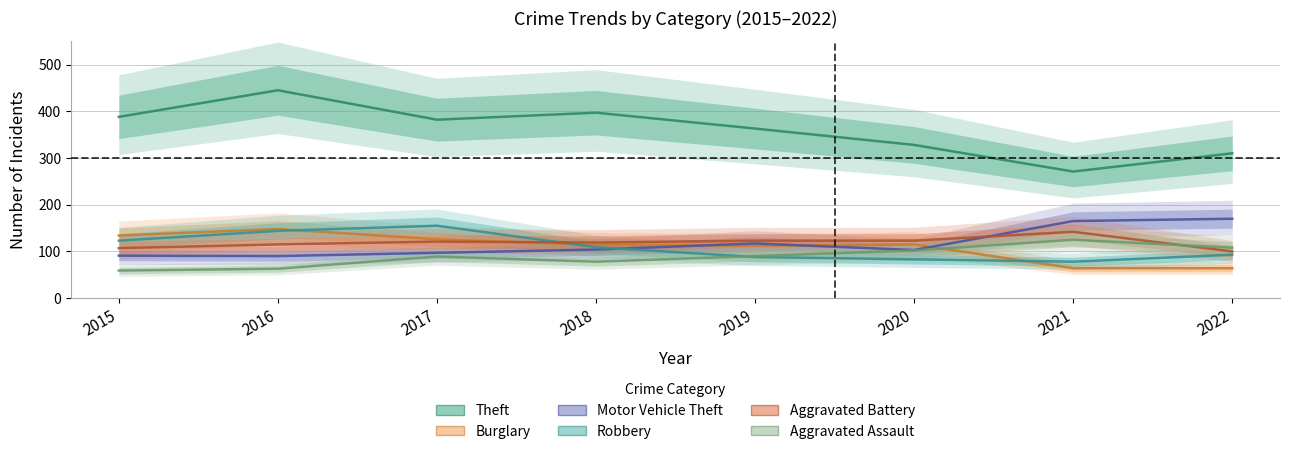

At which label does Motor Vehicle Theft reach its minimum?

2016